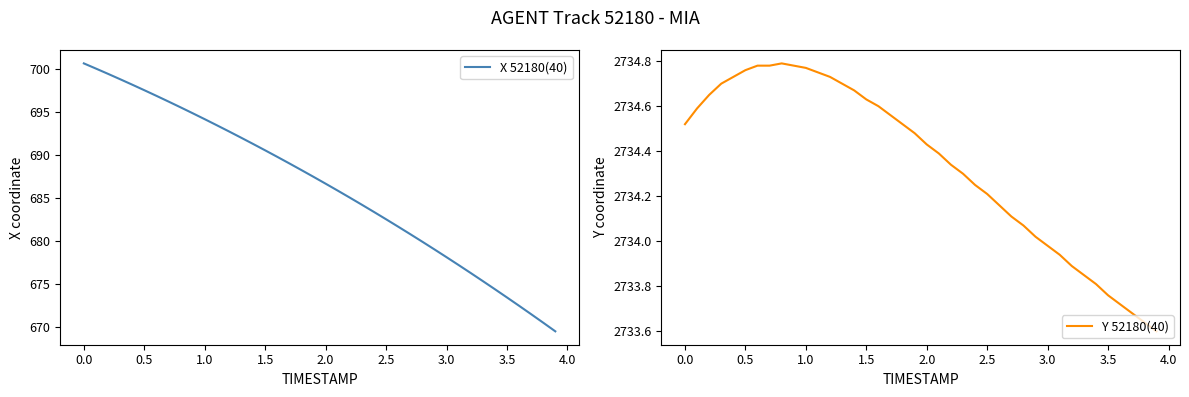

Is it true that X 52180(40) equals 319.8 at 2.5?

False